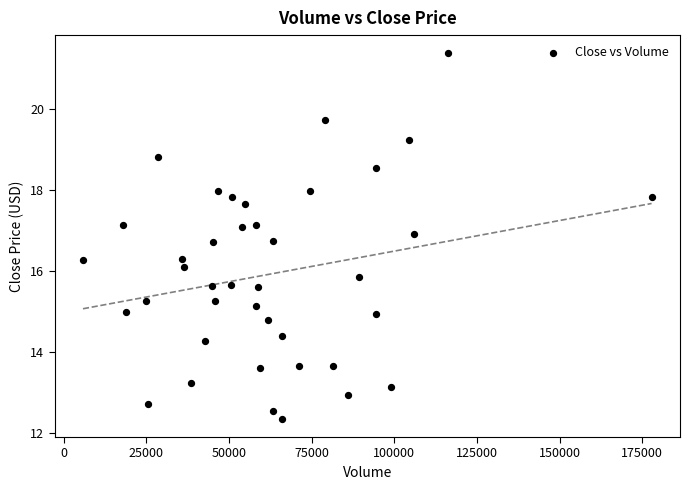

What is the range of X values (max minus min)?

172000.0